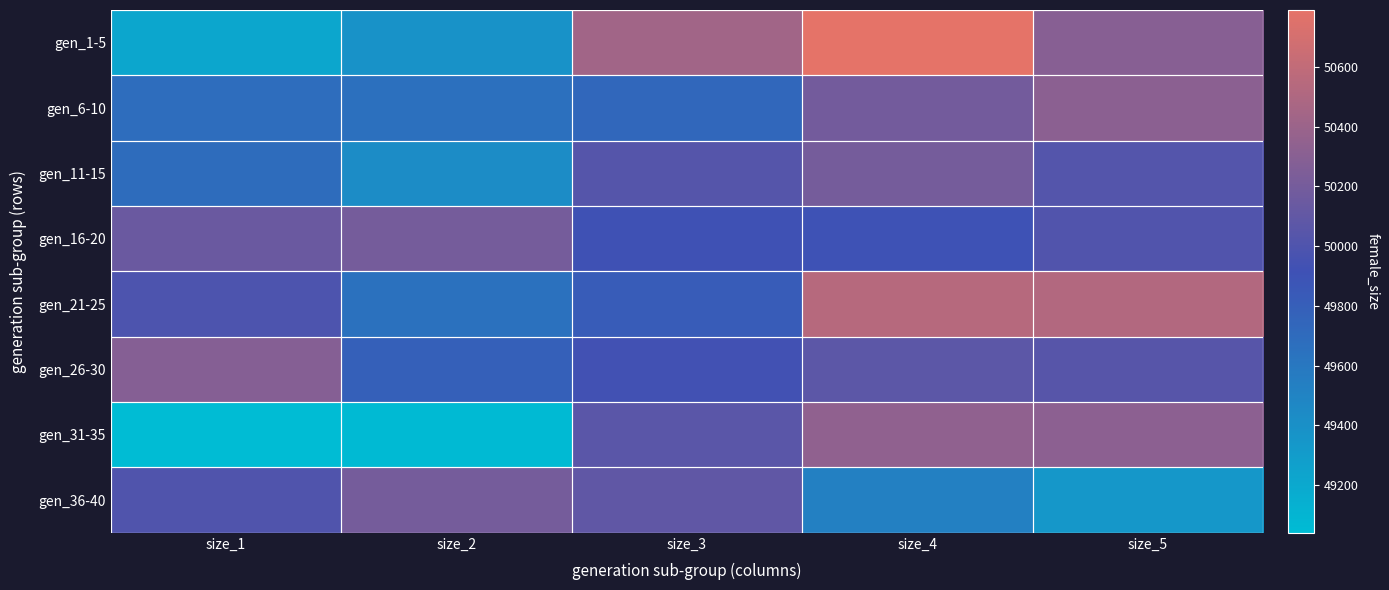

At which category does the chart reach its minimum across all series?

size_1